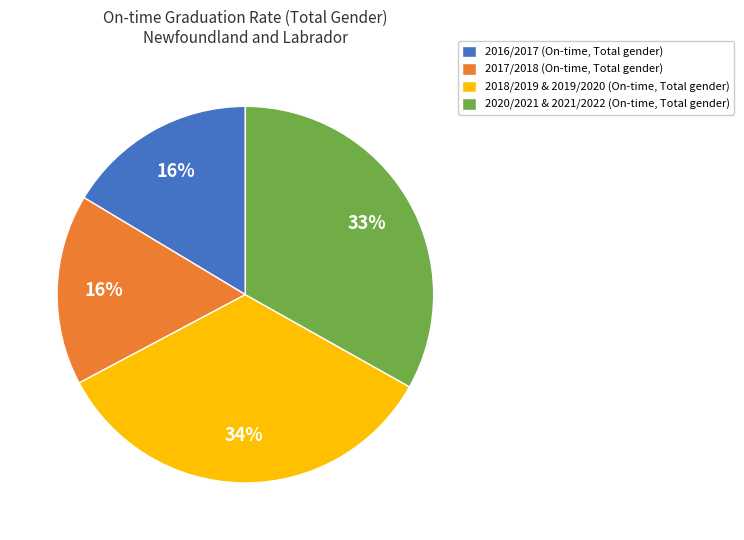

How many slices are in this pie chart?

4